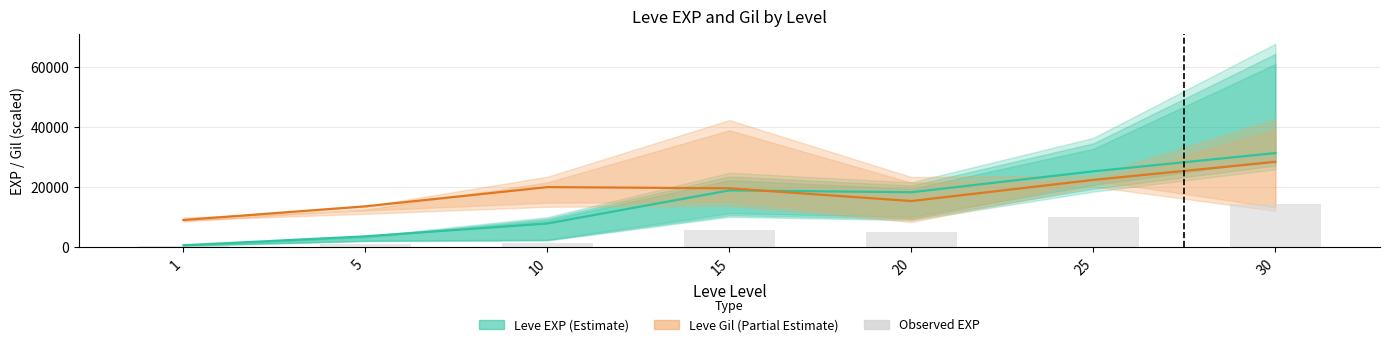

List the labels in order of Leve EXP bar (observed) value, smallest first.

1, 5, 10, 20, 15, 25, 30